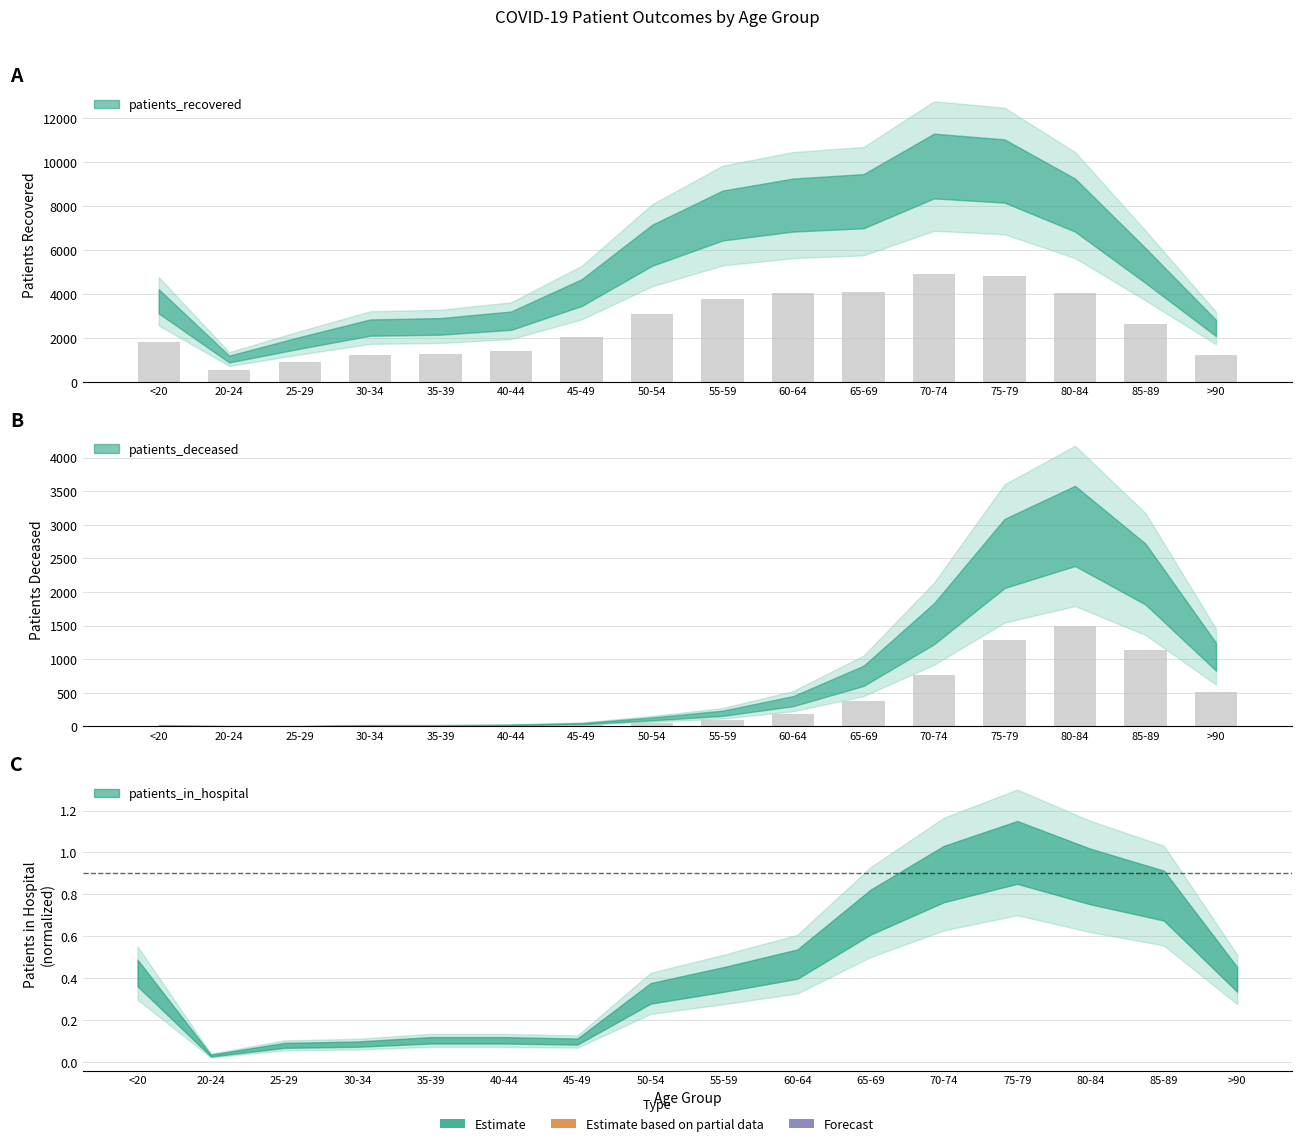

At which category does the chart reach its peak across all series?

70-74